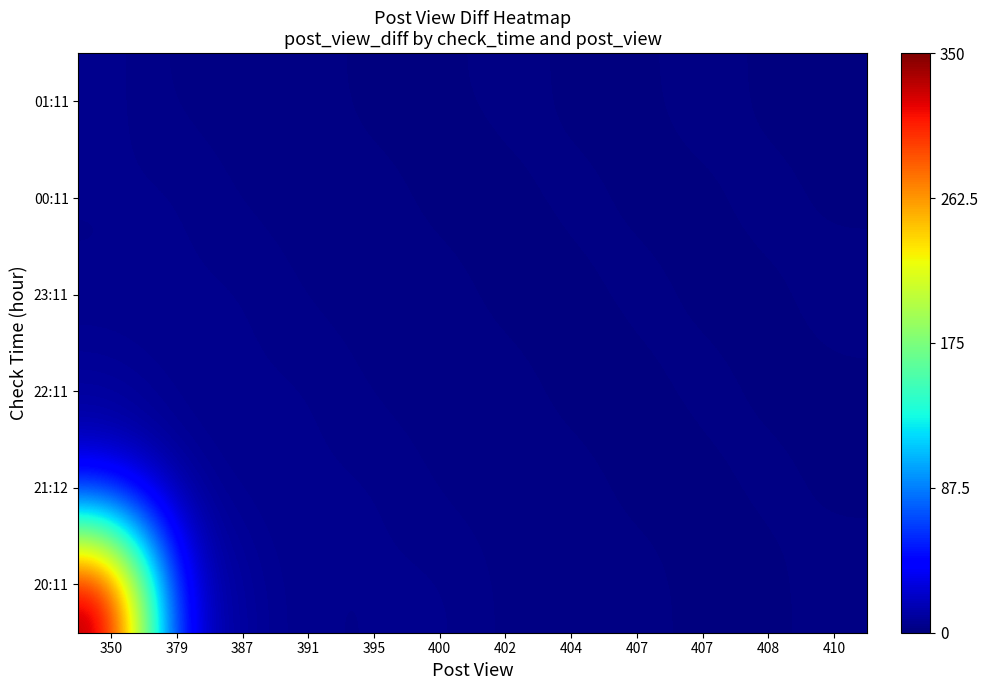

Reading left to right, extract all data points from this chart.

20:11: 350=350	379=29	387=8	391=4	395=4	400=5	402=2	404=2	407=3	407=0	408=1	410=2
21:12: 350=29	379=8	387=4	391=4	395=5	400=2	402=2	404=3	407=0	407=1	408=2	410=1
22:11: 350=8	379=4	387=4	391=5	395=2	400=2	402=3	404=0	407=1	407=2	408=1	410=1
23:11: 350=4	379=4	387=5	391=2	395=2	400=3	402=0	404=1	407=2	407=1	408=1	410=2
00:11: 350=4	379=5	387=2	391=2	395=3	400=0	402=1	404=2	407=1	407=1	408=2	410=1
01:11: 350=5	379=2	387=2	391=3	395=0	400=1	402=2	404=1	407=1	407=2	408=1	410=1